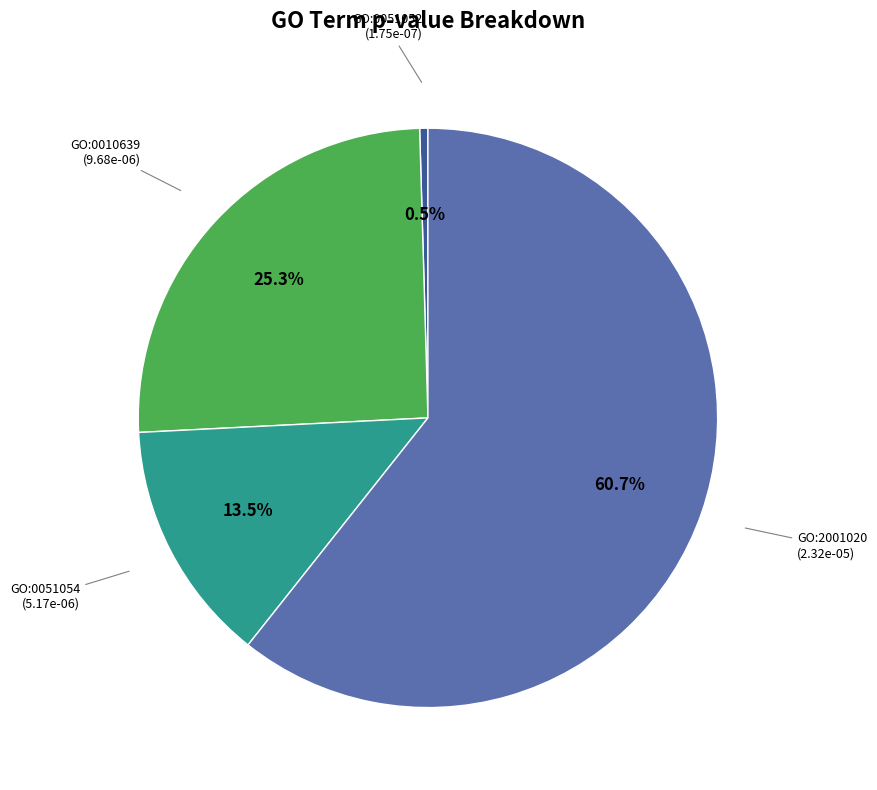

To the nearest percent, what is the combined percentage of GO:2001020 and GO:0051054?

74%